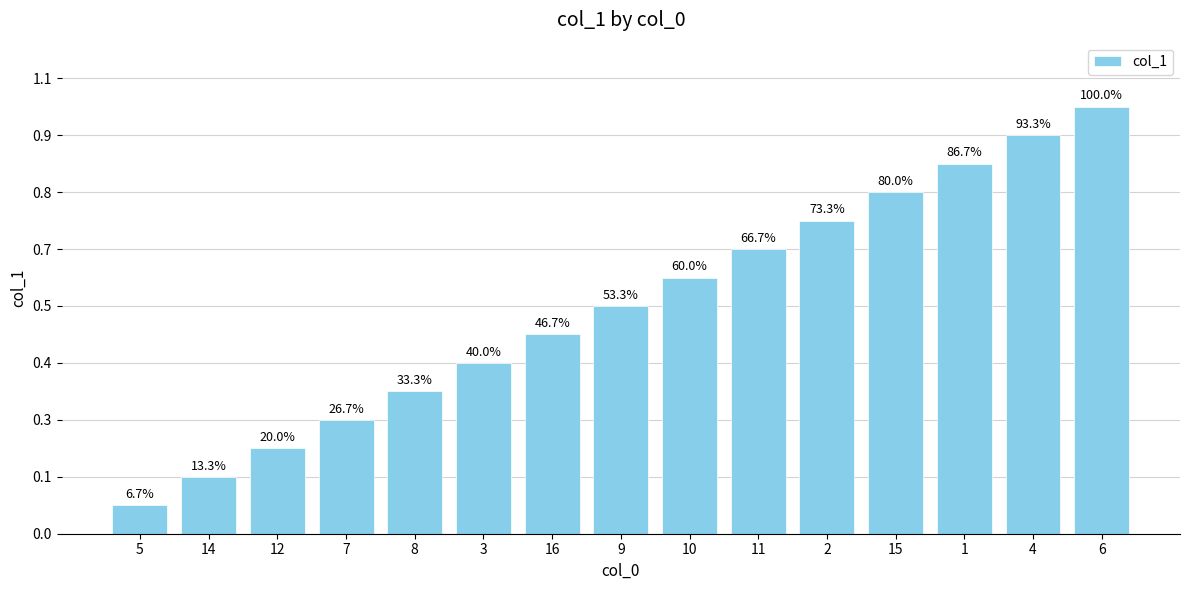

The value at 4 is 20. True or false?

False